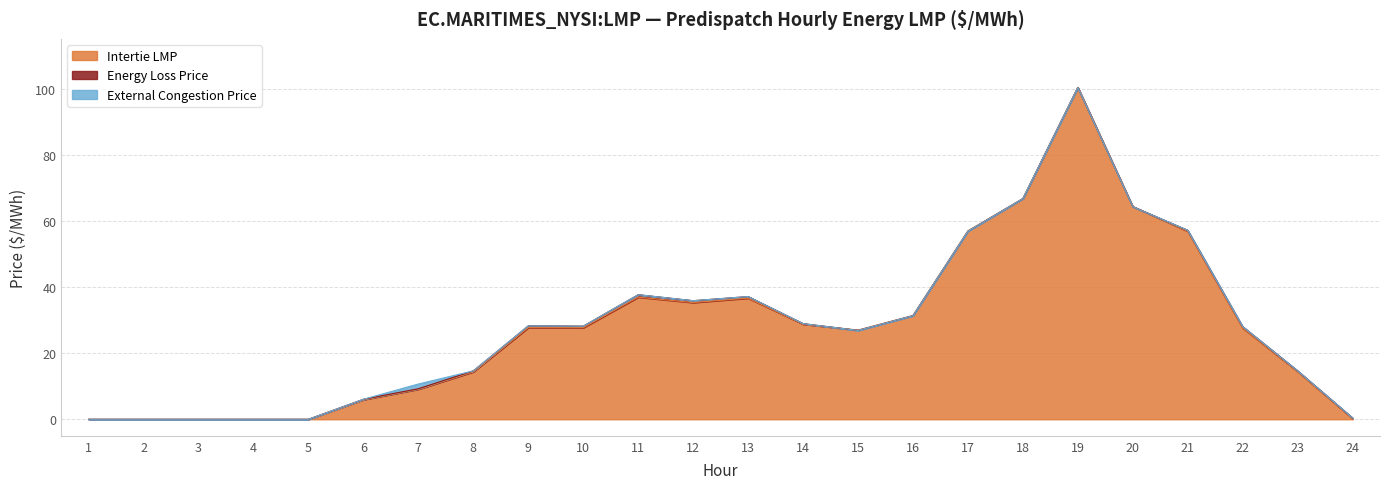

Rank the series by their maximum value, from lowest to highest.

Energy Loss Price, External Congestion Price, Intertie LMP